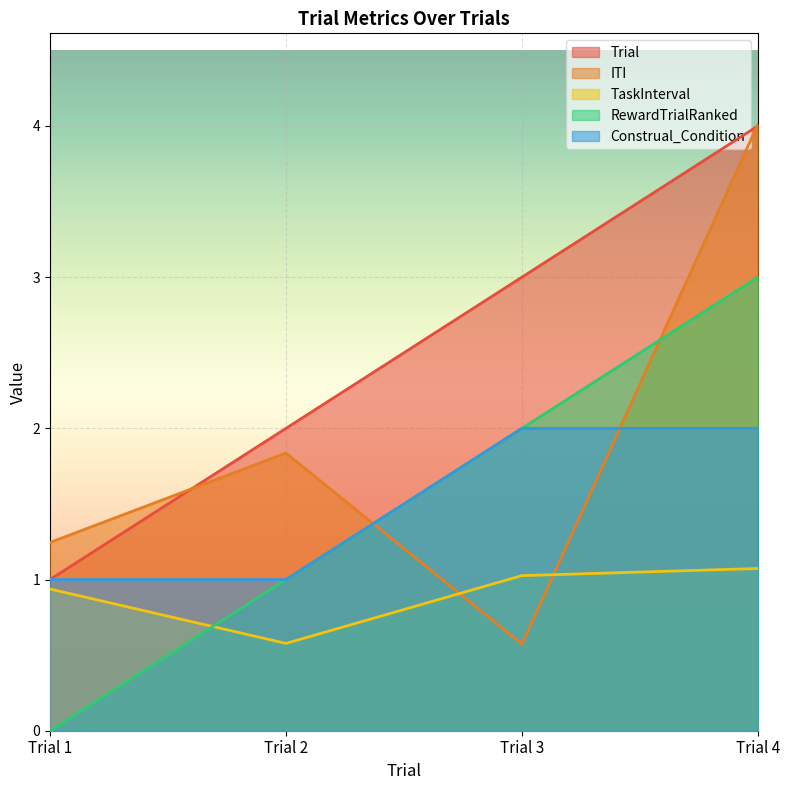

How many intersections are there between Trial and ITI?

2